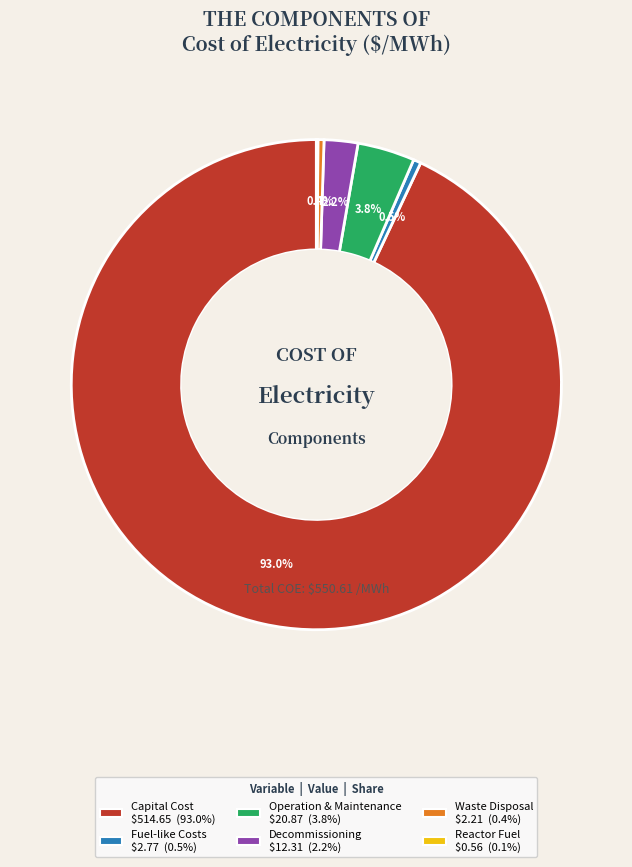

Does any single category account for the majority?

Yes